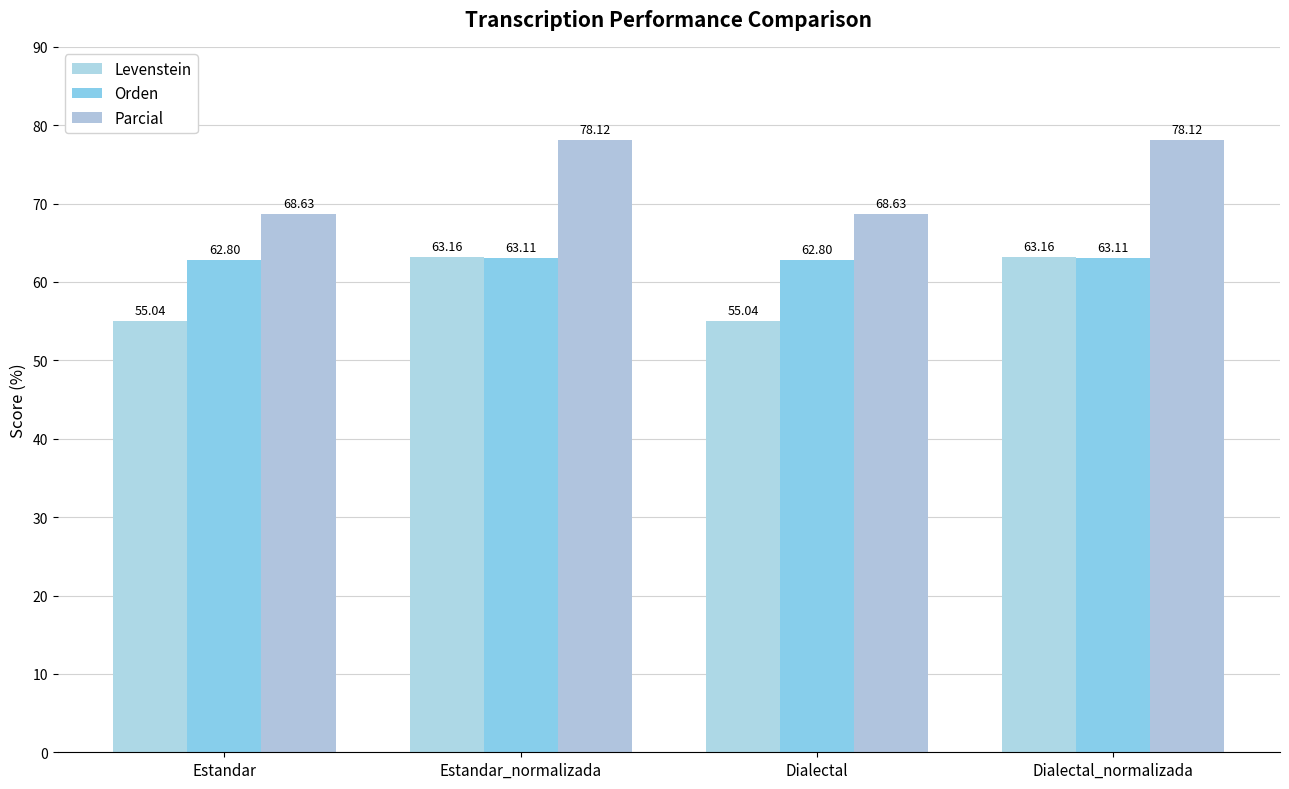

At which label is Levenstein closest to 59?

Estandar